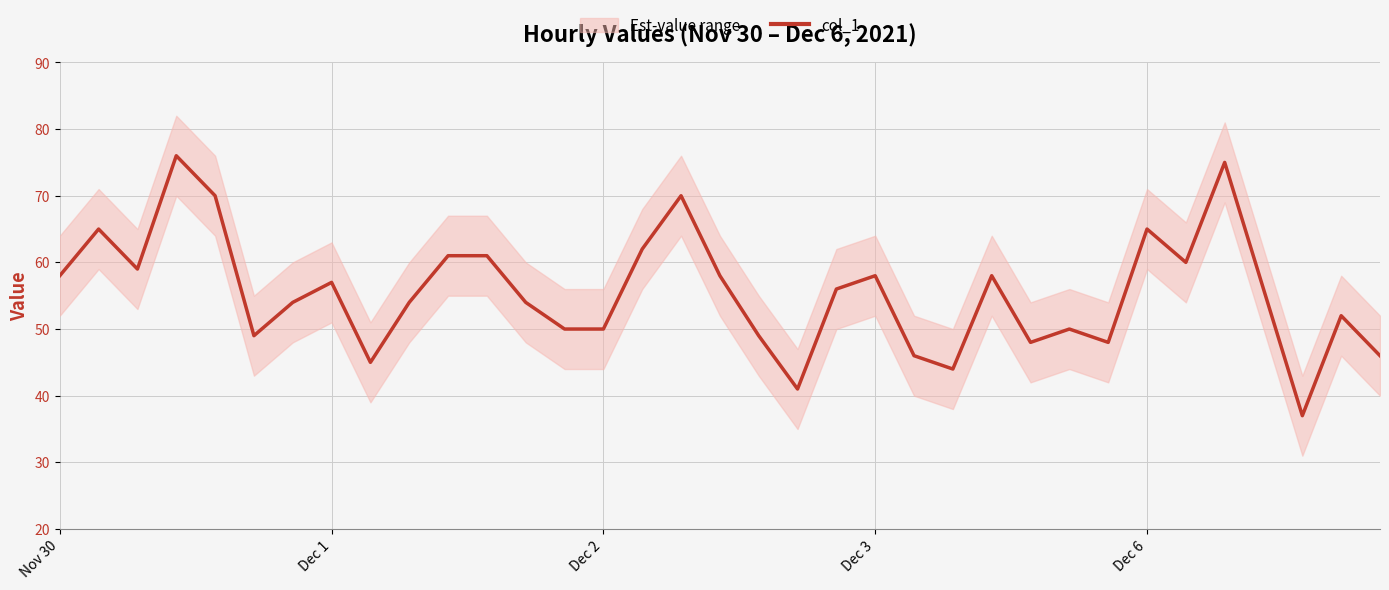

What is the greatest value displayed?

76